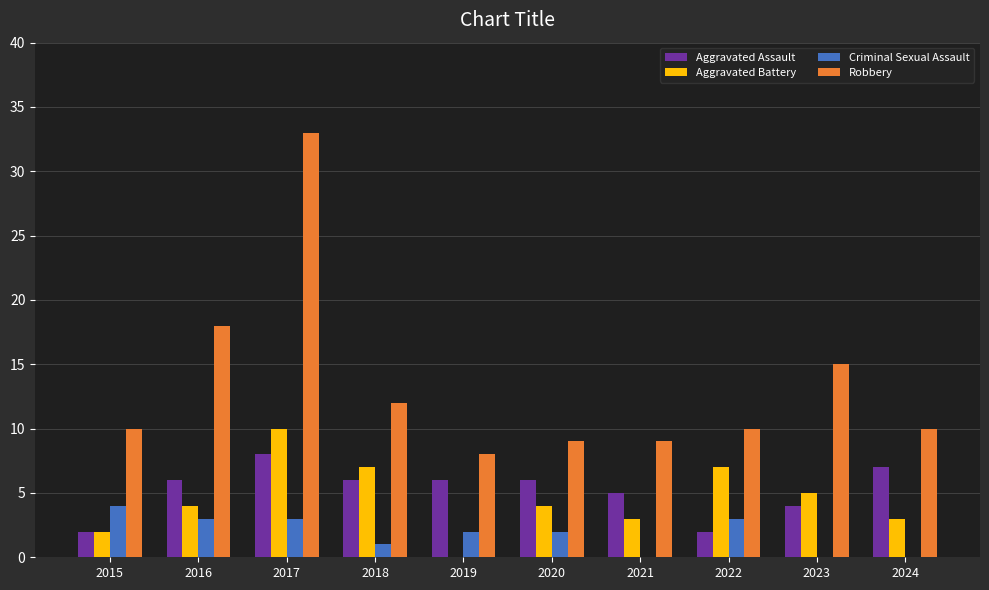

The value of Aggravated Assault at 2021 is 3. True or false?

False